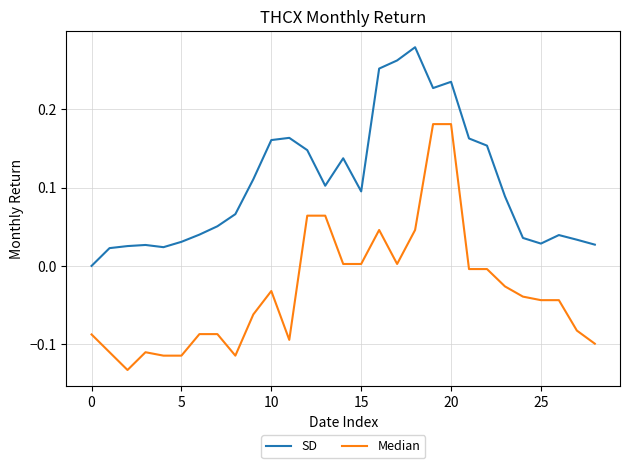

Which series has the largest total across all categories?

SD